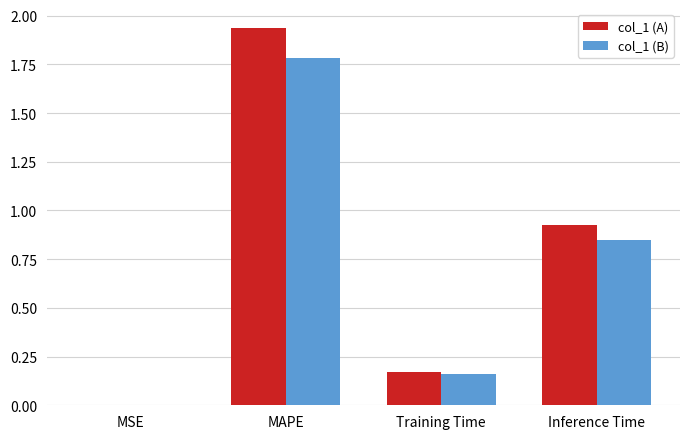

What is the average value of the col_1 (A) series?

0.8